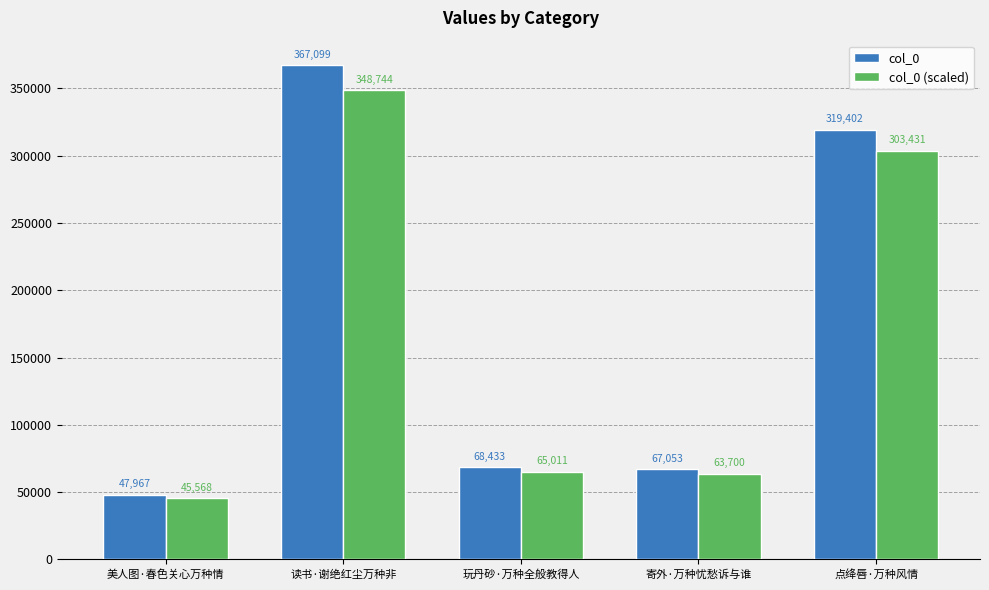

How many values in the col_0 series are below 68433?

2